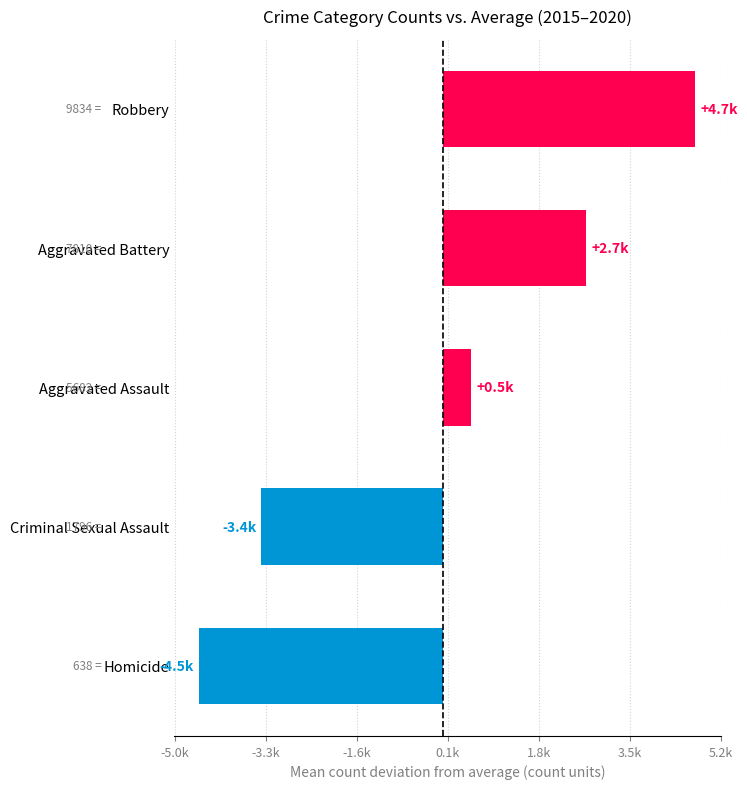

How many negative values are there?

2